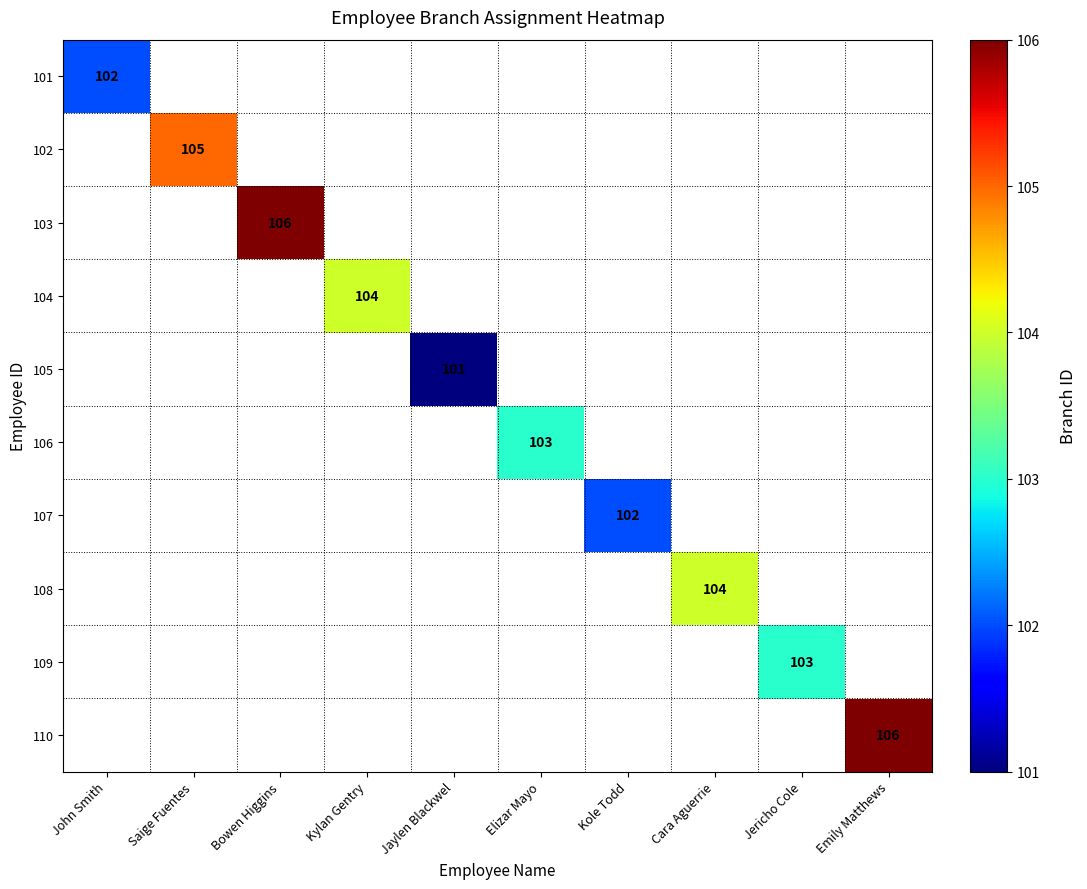

What is the minimum value shown in the chart?

101.0